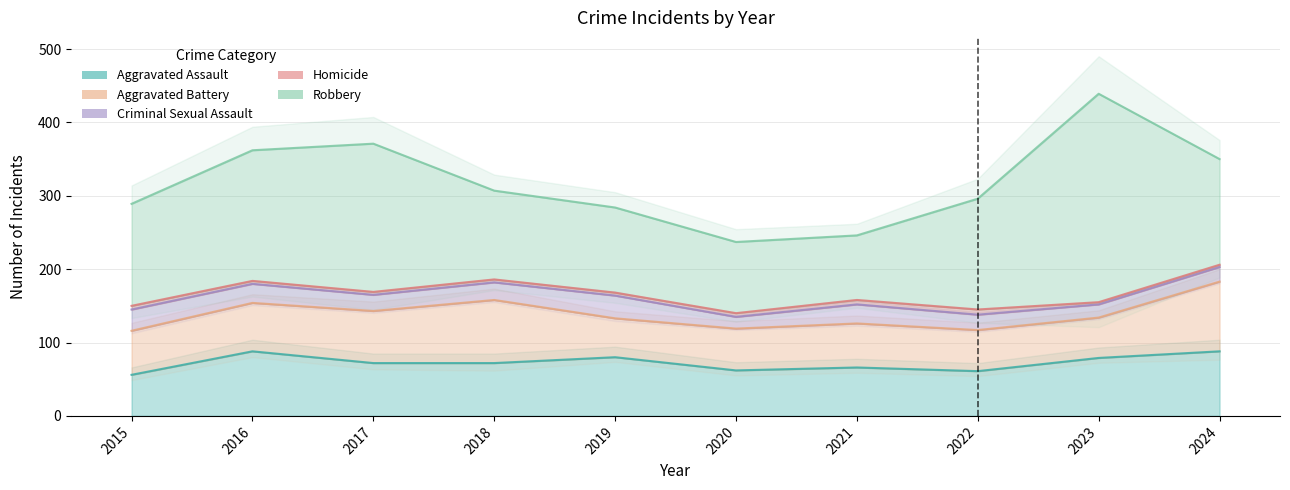

What is the maximum value shown in the chart?

284